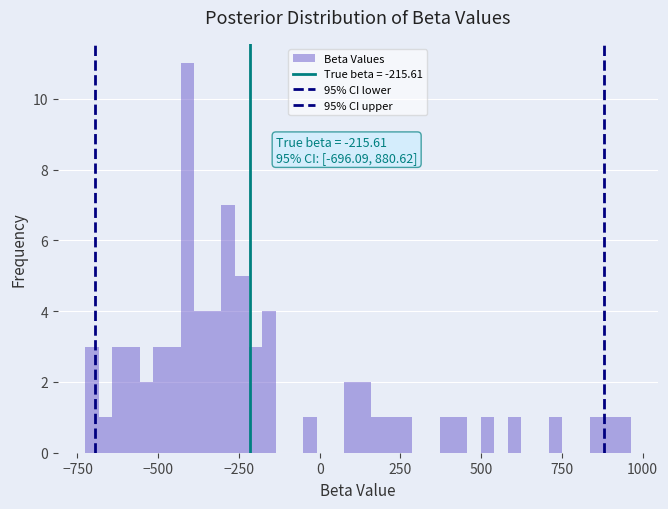

Read against the x-axis, roughly where is the centre of the tallest bar?

-400